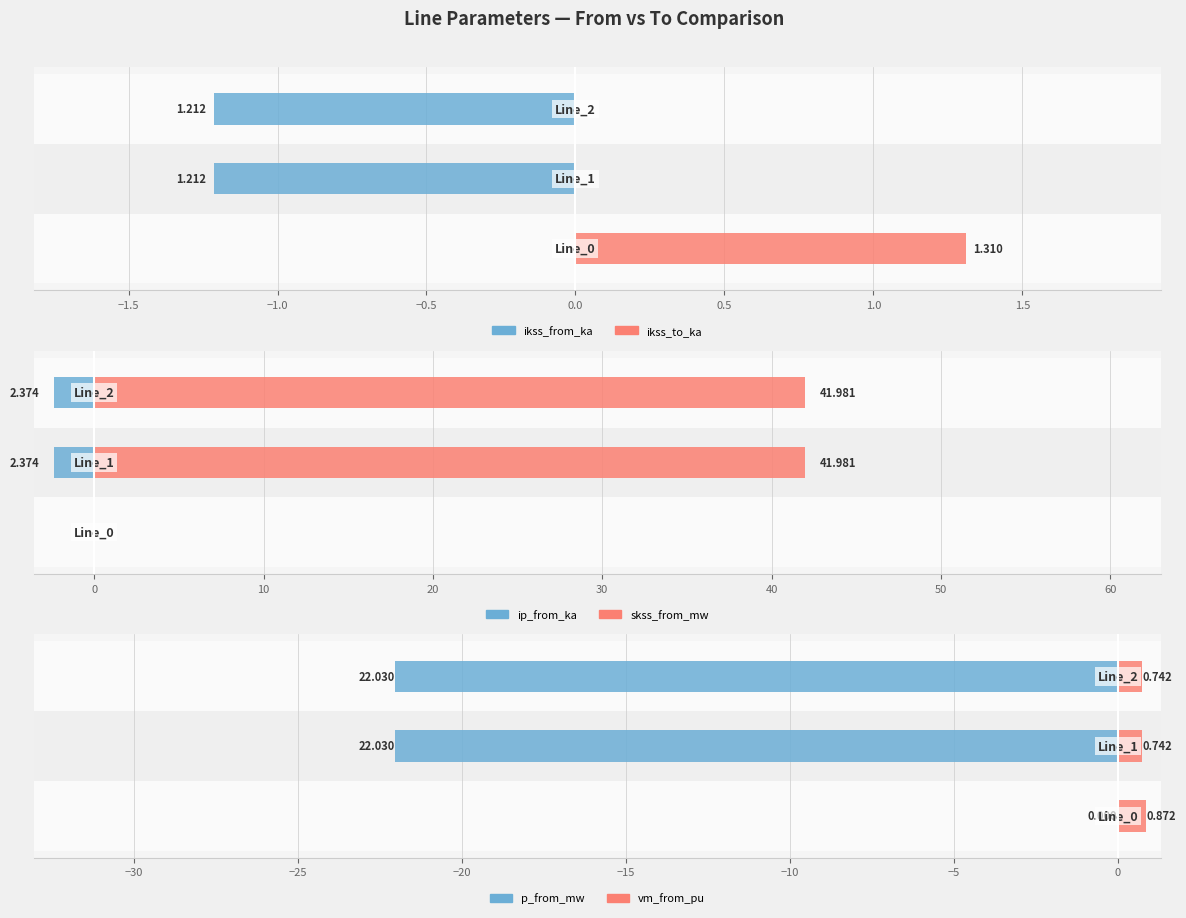

The value of pf_skss_from_mw at −1.5 is 9.8. True or false?

False